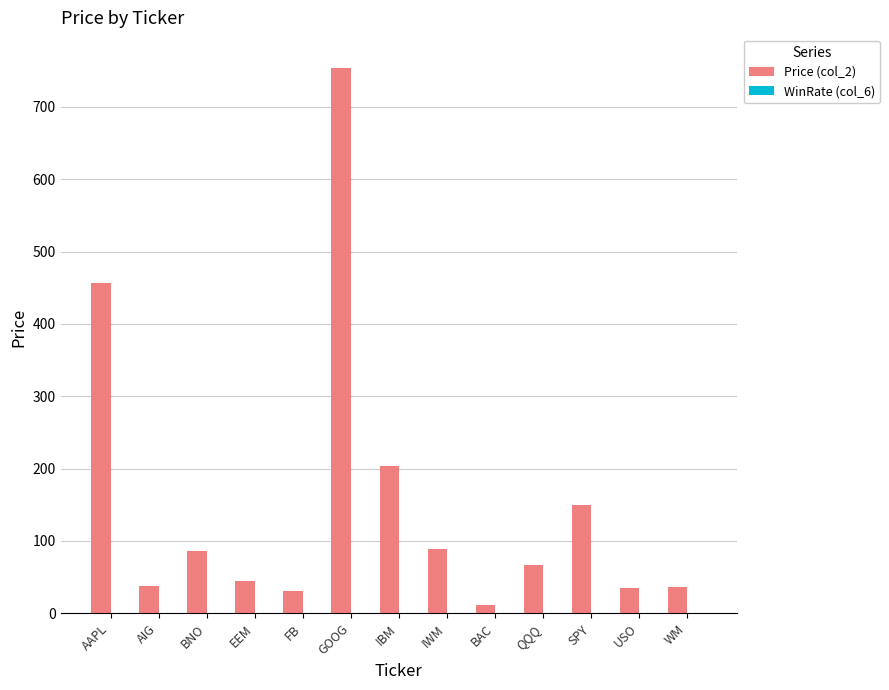

Which series has the largest total across all categories?

Price (col_2)